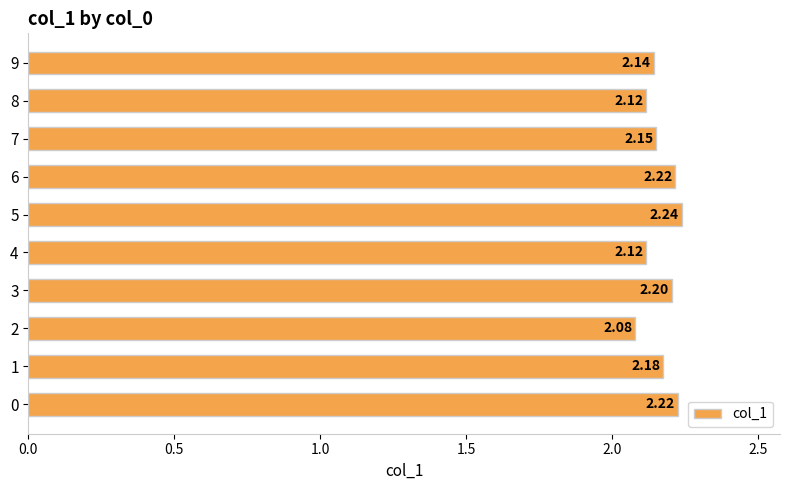

At which label is the value closest to 2?

2